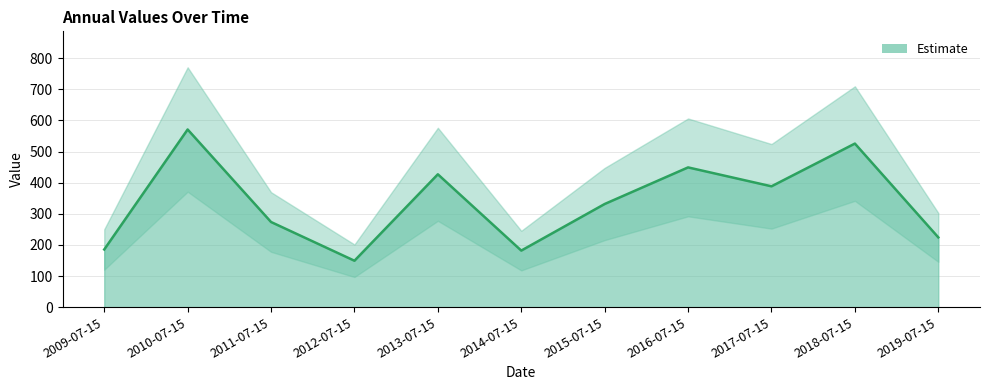

Rank the categories by value from highest to lowest.

2010-07-15, 2018-07-15, 2016-07-15, 2013-07-15, 2017-07-15, 2015-07-15, 2011-07-15, 2019-07-15, 2009-07-15, 2014-07-15, 2012-07-15